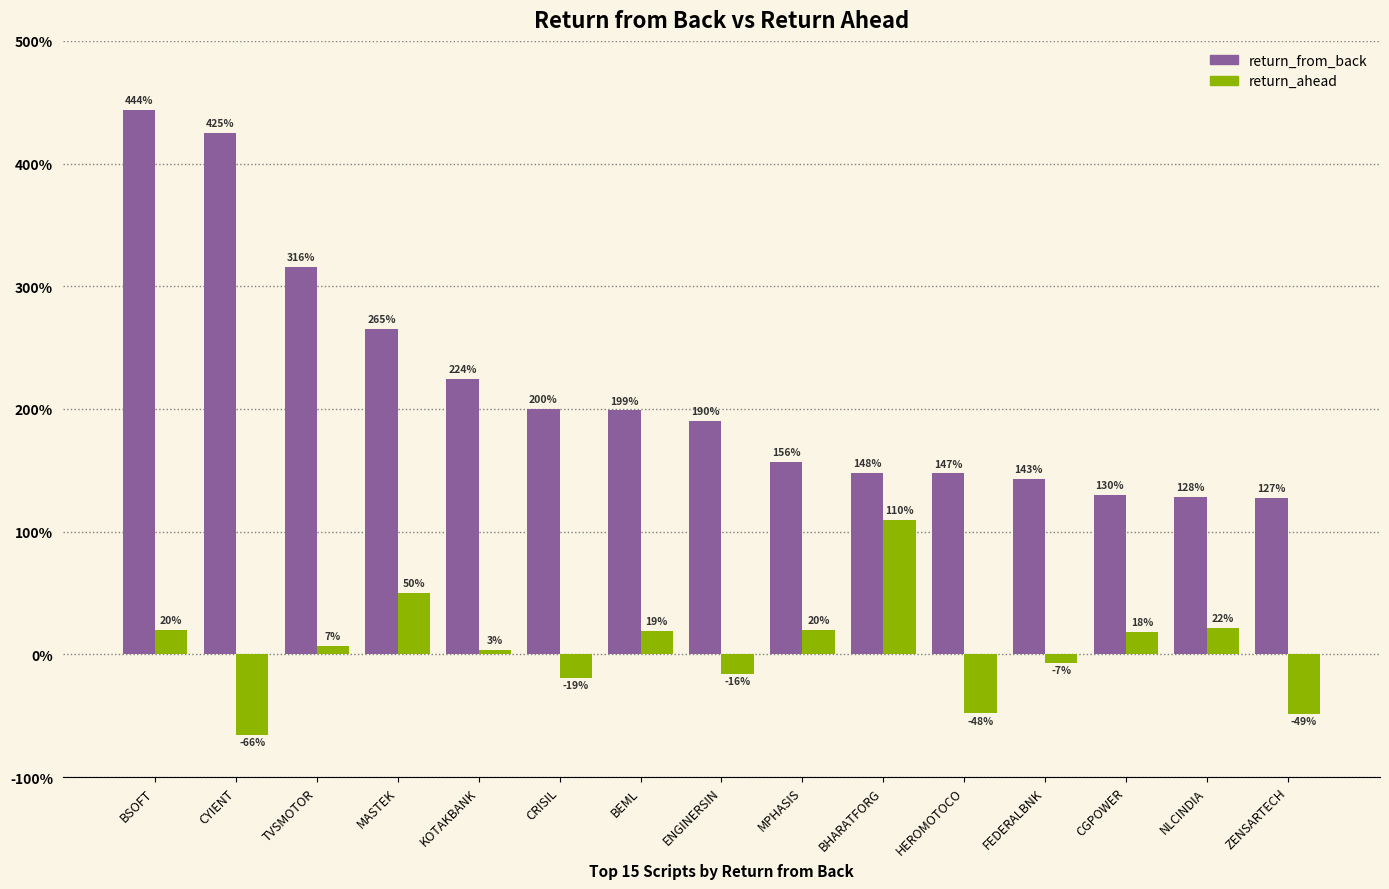

What position from the right is BEML?

9